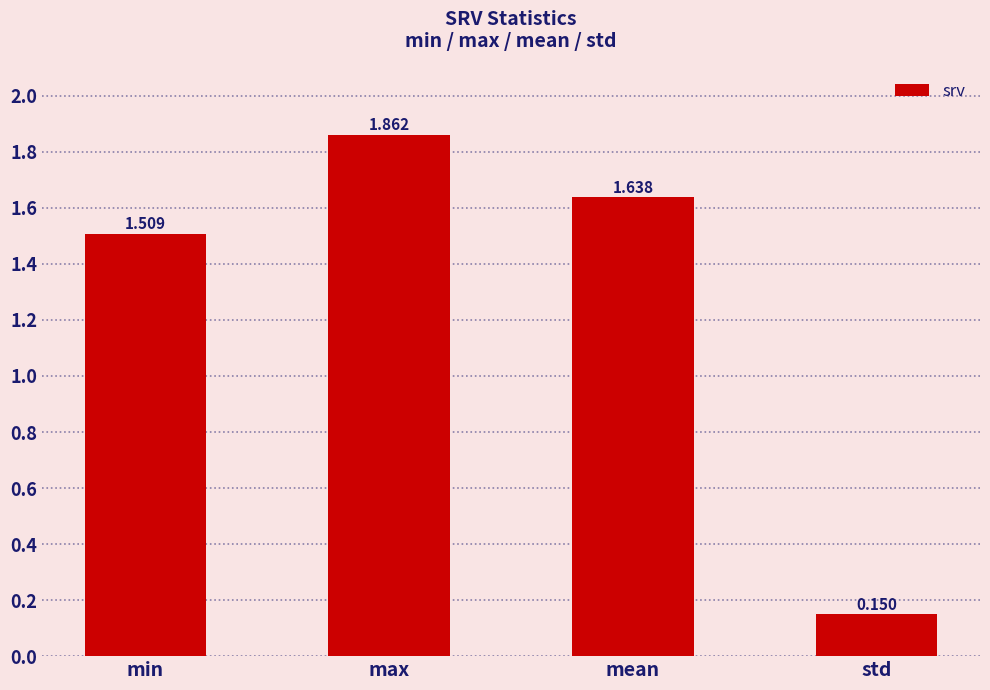

At which label is the value closest to 1?

min